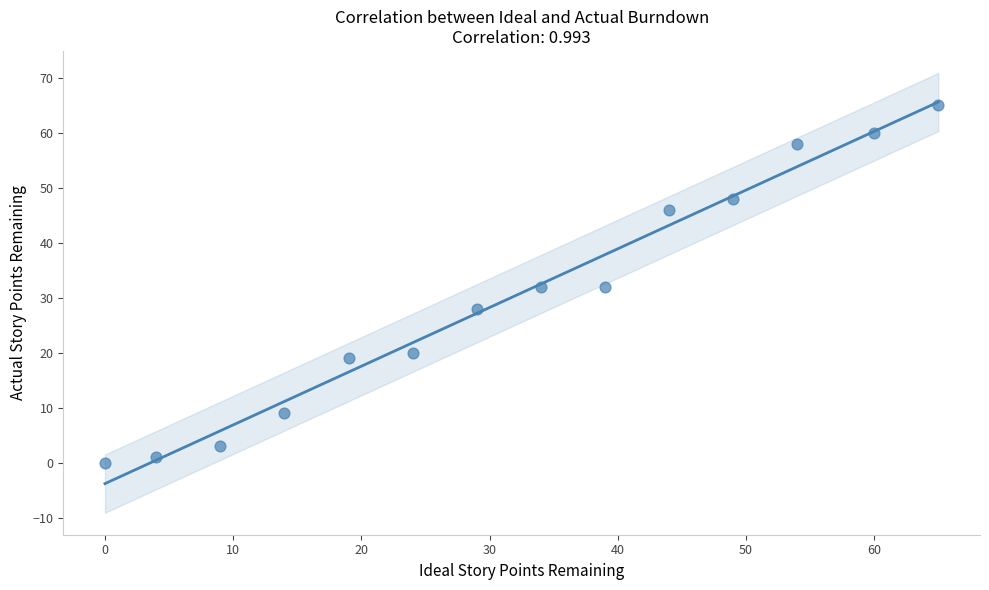

What is the range of Y values (max minus min)?

65